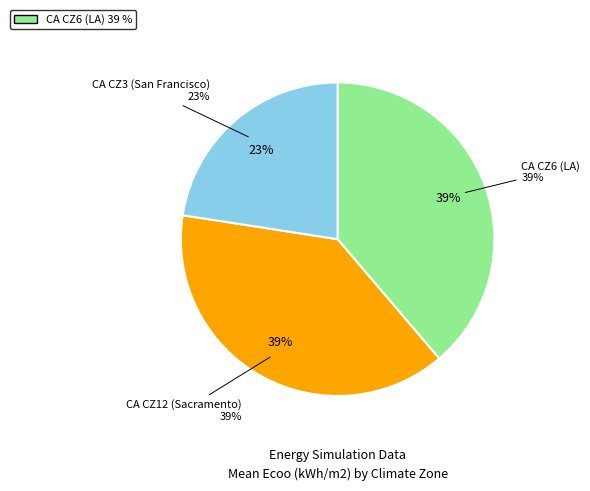

True or false: CA CZ3 (San Francisco) accounts for 10% of the total.

False